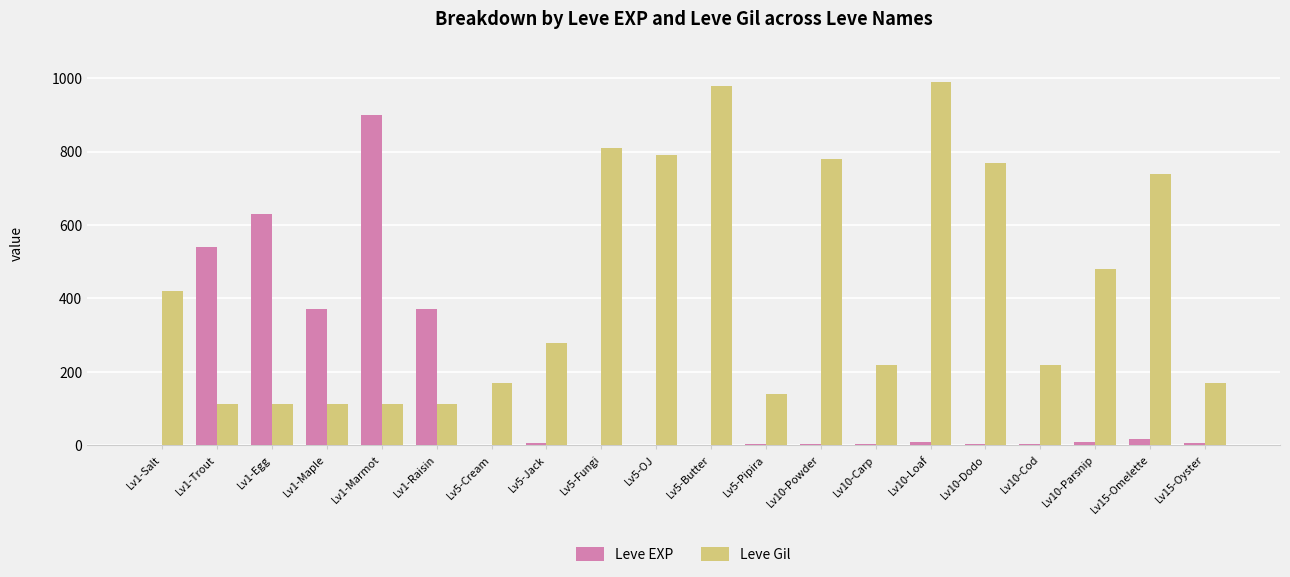

What is the sum of all Leve EXP values?

2881